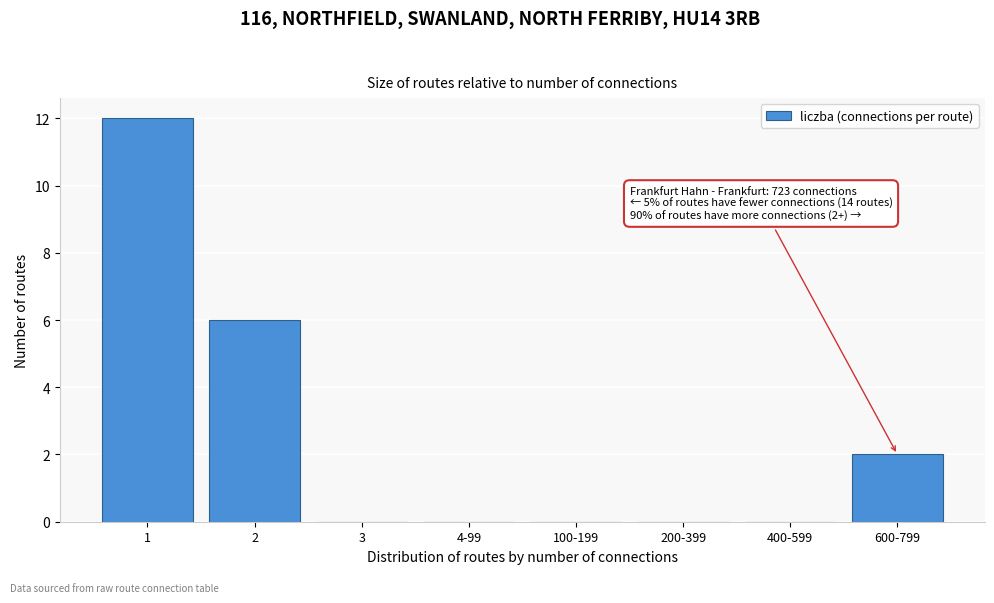

Reading left to right, transcribe all the data shown in this chart.

1=12	2=6	3=0	4-99=0	100-199=0	200-399=0	400-599=0	600-799=2